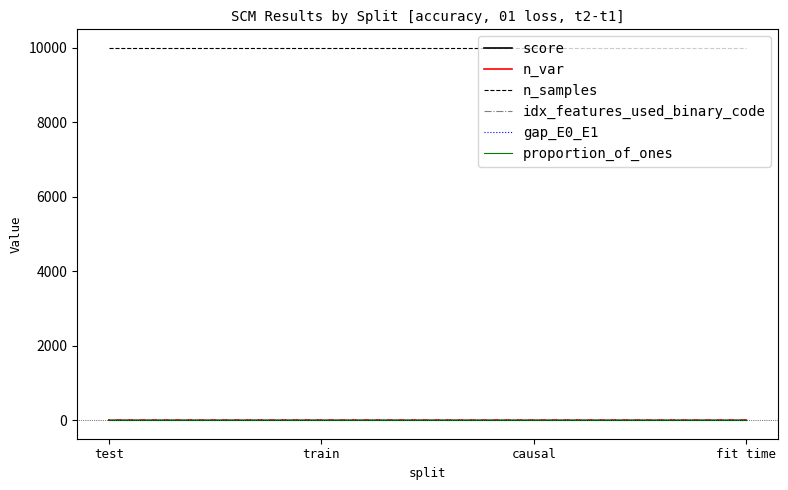

Which series has the largest total across all categories?

n_samples